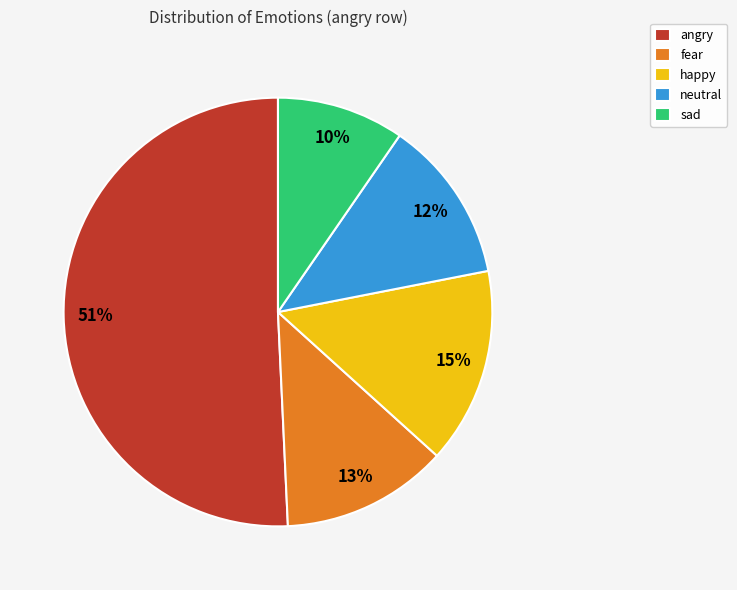

Count the number of slices in the pie.

5